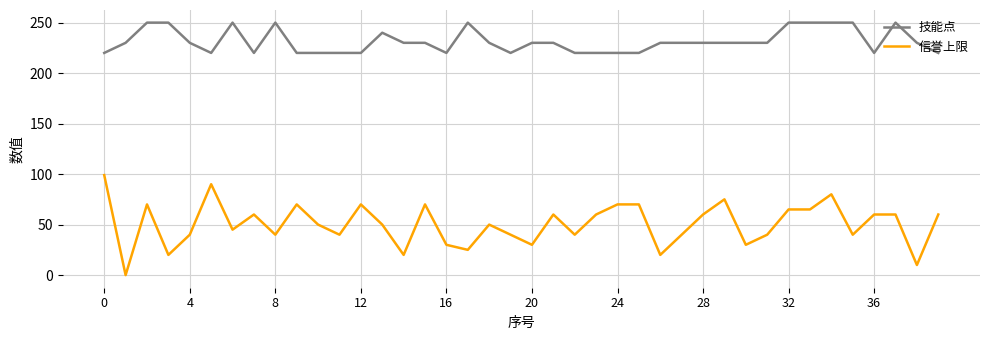

What is the highest value of the 信誉上限 series?

99